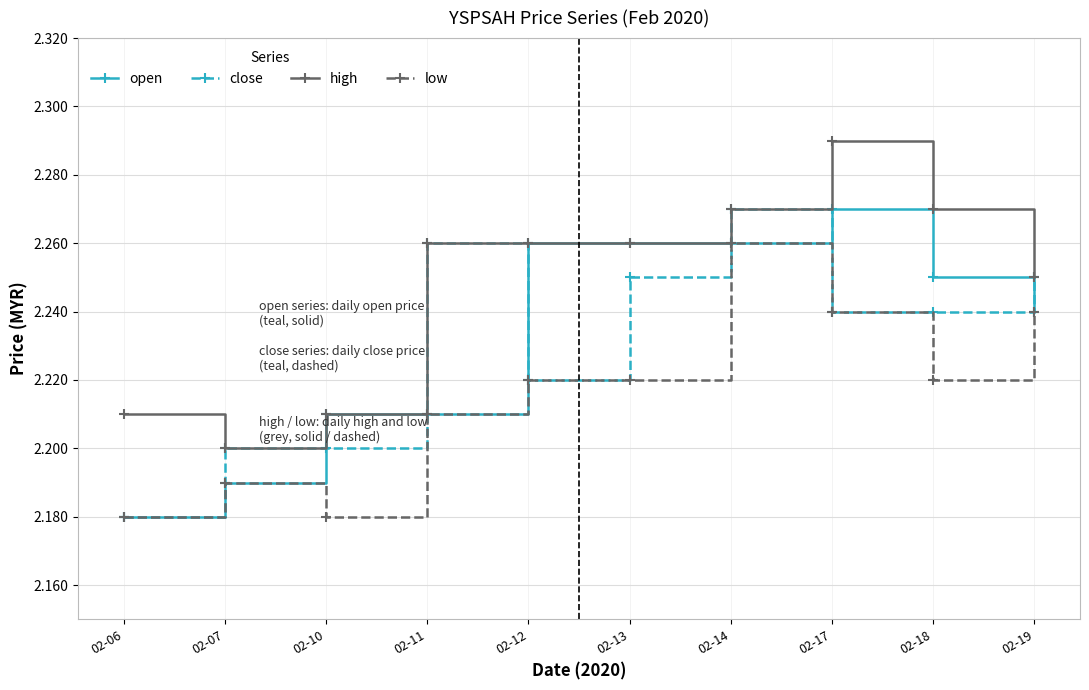

At which label does close reach its minimum?

02-06